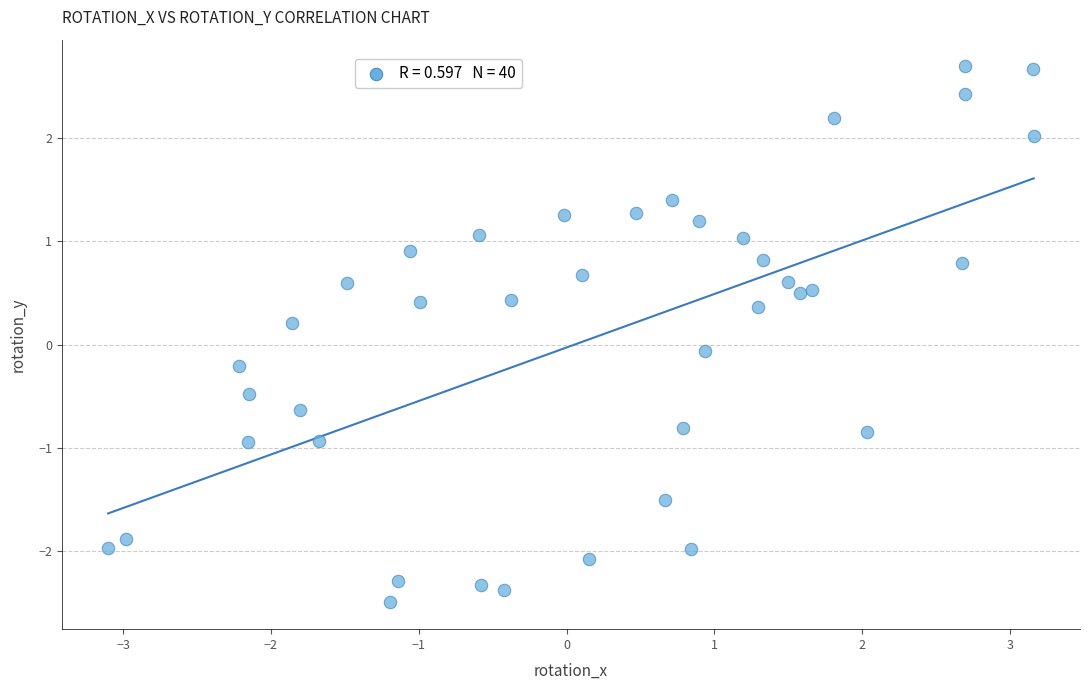

How many data points are displayed?

40